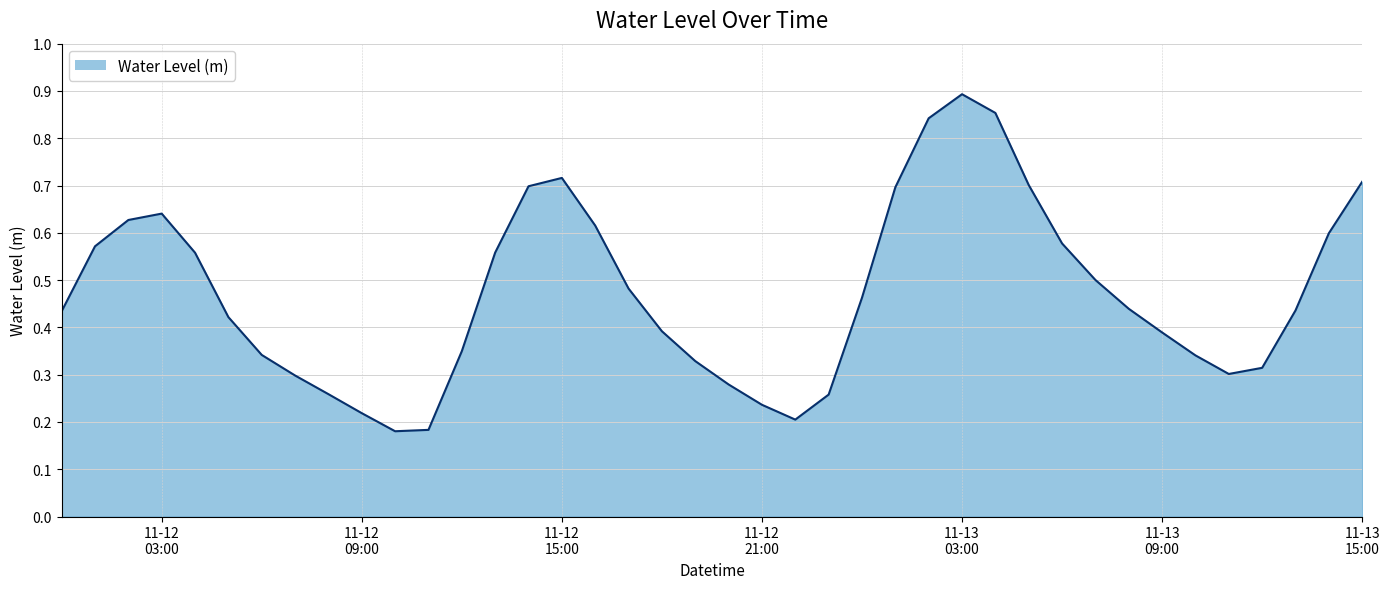

Rank the categories by value from highest to lowest.

2022-11-13 03:00:00, 2022-11-13 04:00:00, 2022-11-13 02:00:00, 2022-11-12 15:00:00, 2022-11-13 15:00:00, 2022-11-13 05:00:00, 2022-11-12 14:00:00, 2022-11-13 01:00:00, 2022-11-12 03:00:00, 2022-11-12 02:00:00, 2022-11-12 16:00:00, 2022-11-13 14:00:00, 2022-11-13 06:00:00, 2022-11-12 01:00:00, 2022-11-12 13:00:00, 2022-11-12 04:00:00, 2022-11-13 07:00:00, 2022-11-12 17:00:00, 2022-11-13 00:00:00, 2022-11-13 08:00:00, 2022-11-13 13:00:00, 2022-11-12 00:00:00, 2022-11-12 05:00:00, 2022-11-12 18:00:00, 2022-11-13 09:00:00, 2022-11-12 12:00:00, 2022-11-12 06:00:00, 2022-11-13 10:00:00, 2022-11-12 19:00:00, 2022-11-13 12:00:00, 2022-11-13 11:00:00, 2022-11-12 07:00:00, 2022-11-12 20:00:00, 2022-11-12 08:00:00, 2022-11-12 23:00:00, 2022-11-12 21:00:00, 2022-11-12 09:00:00, 2022-11-12 22:00:00, 2022-11-12 11:00:00, 2022-11-12 10:00:00